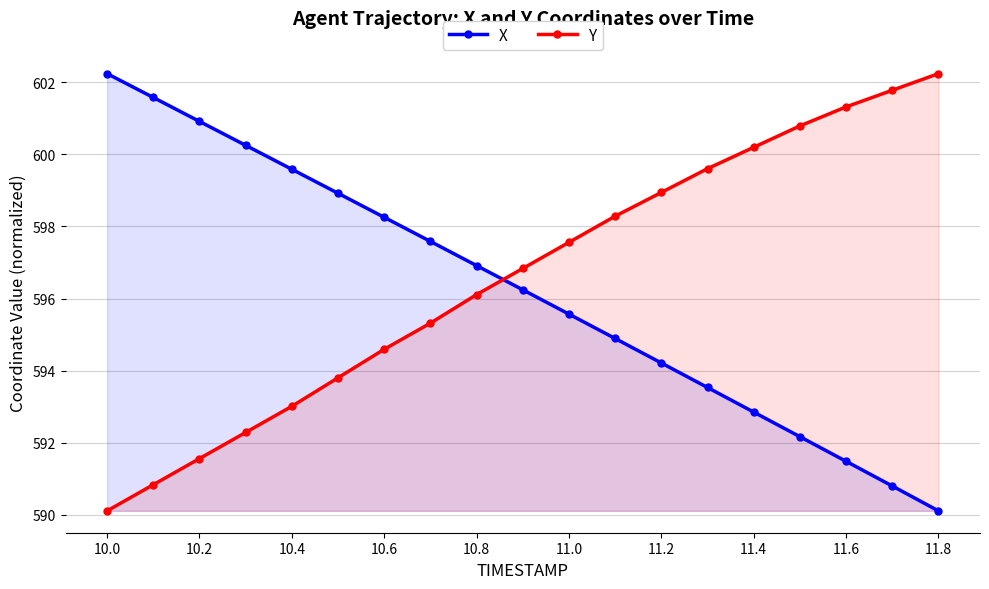

True or false: Y has more than 0 points higher than both neighbors.

False